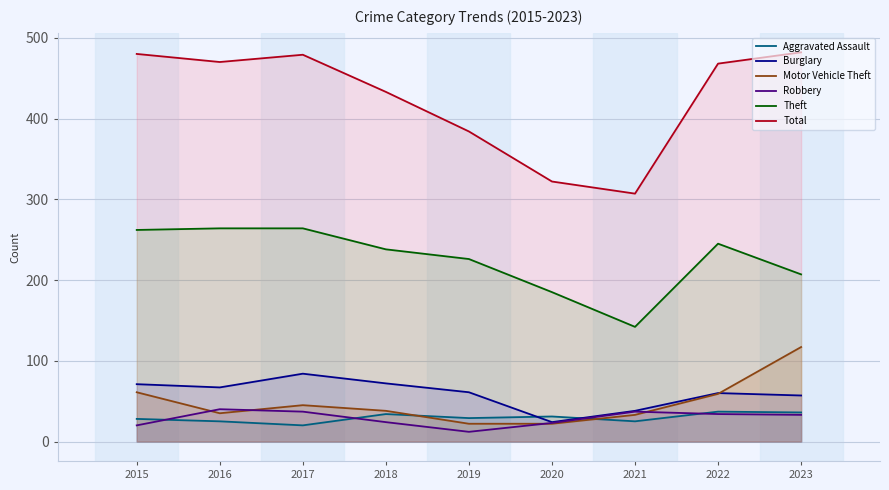

What are all the series names shown in the legend?

Aggravated Assault, Burglary, Motor Vehicle Theft, Robbery, Theft, Total